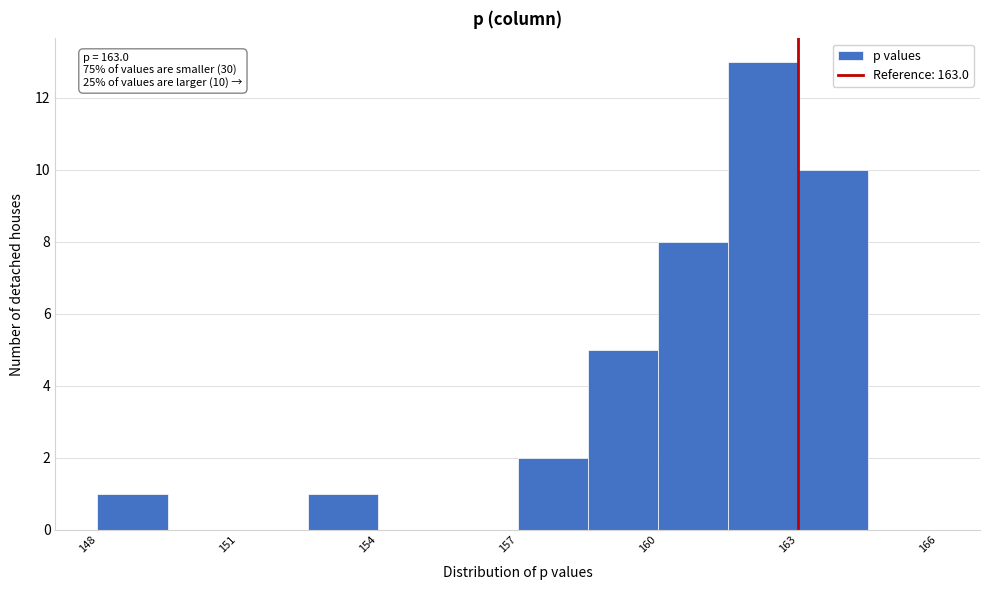

Read against the x-axis, roughly where is the centre of the tallest bar?

162.5